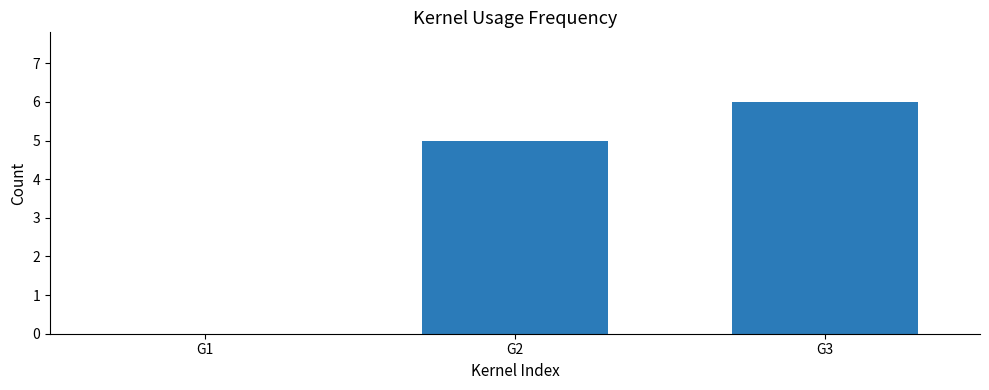

True or false: the data shows 8 at G2.

False